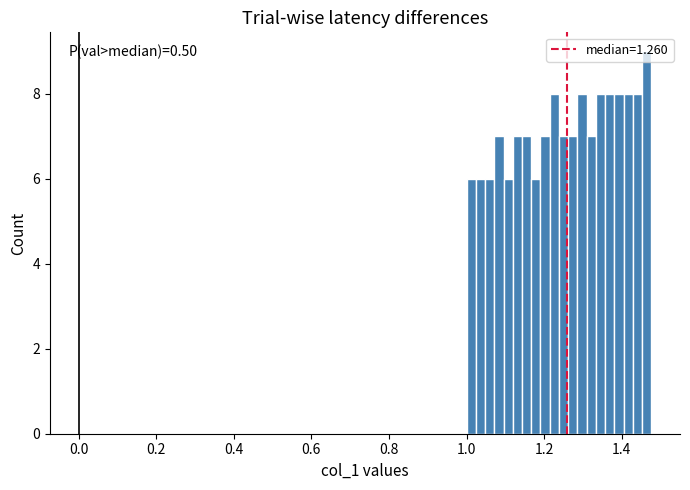

Read against the x-axis, roughly where is the centre of the tallest bar?

1.46